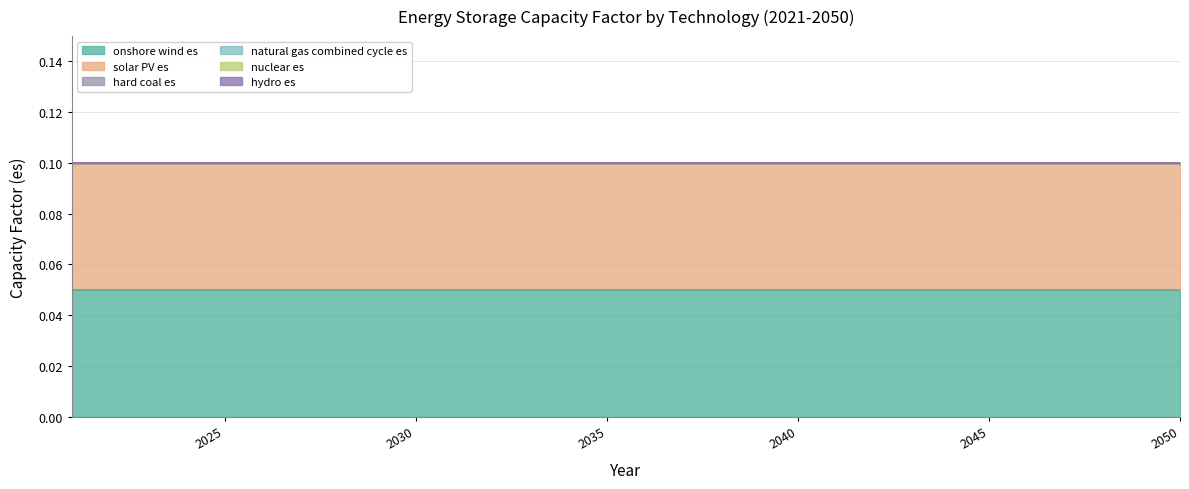

True or false: onshore wind es has a value of 0.0 at 2050.

False